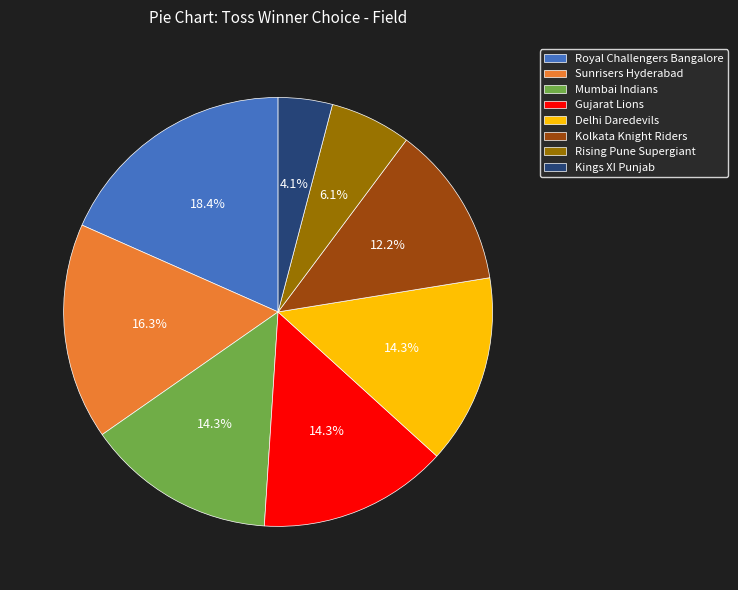

Which slice is the smallest?

Kings XI Punjab